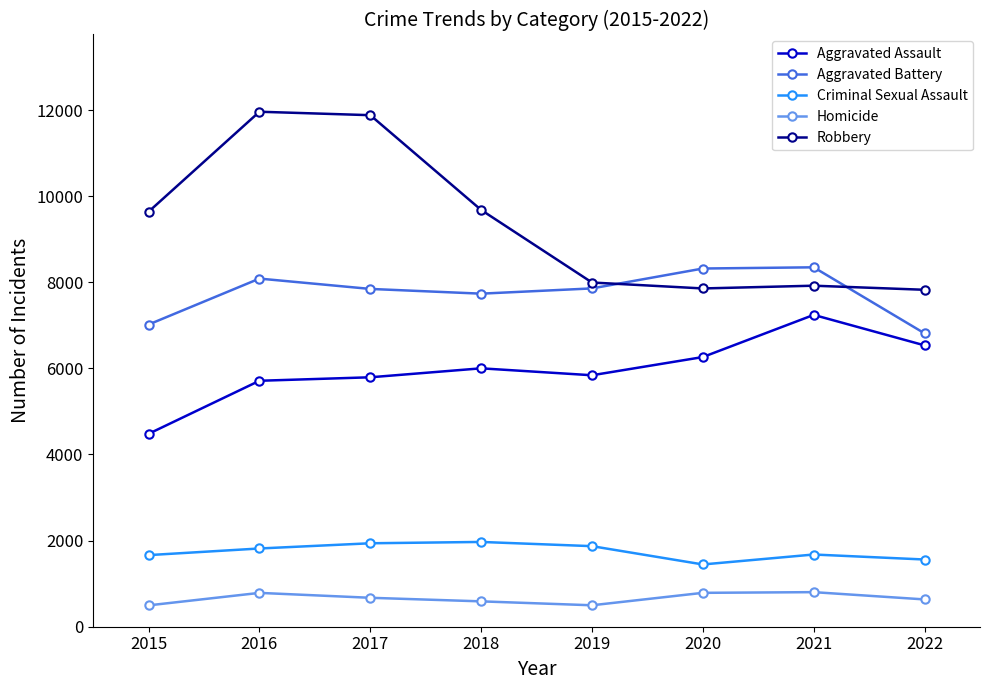

At how many categories does at least one series exceed 1970?

8